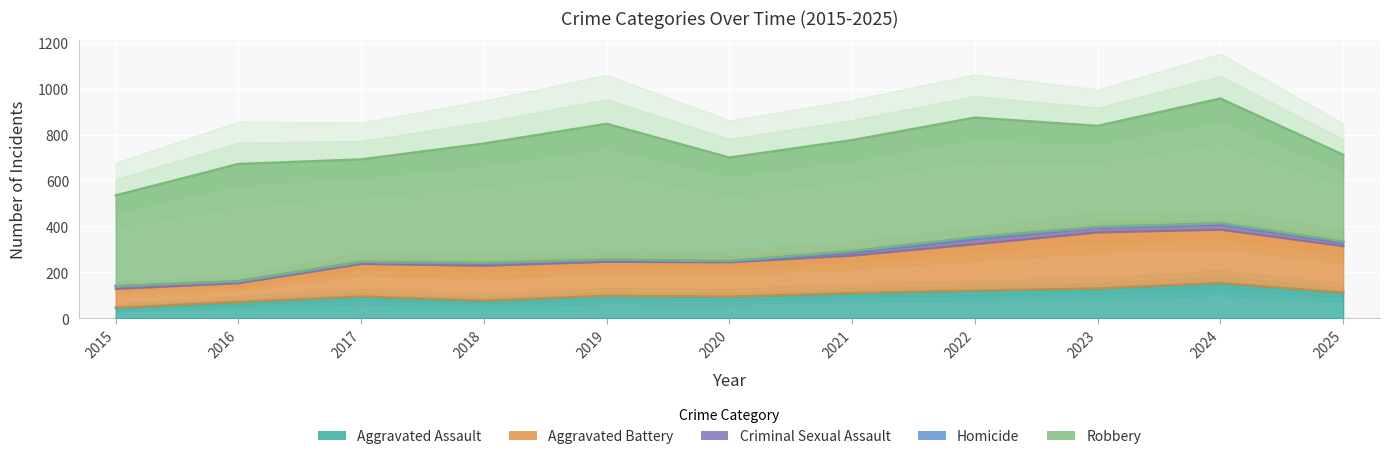

True or false: Aggravated Assault has more than 0 points higher than both neighbors.

True